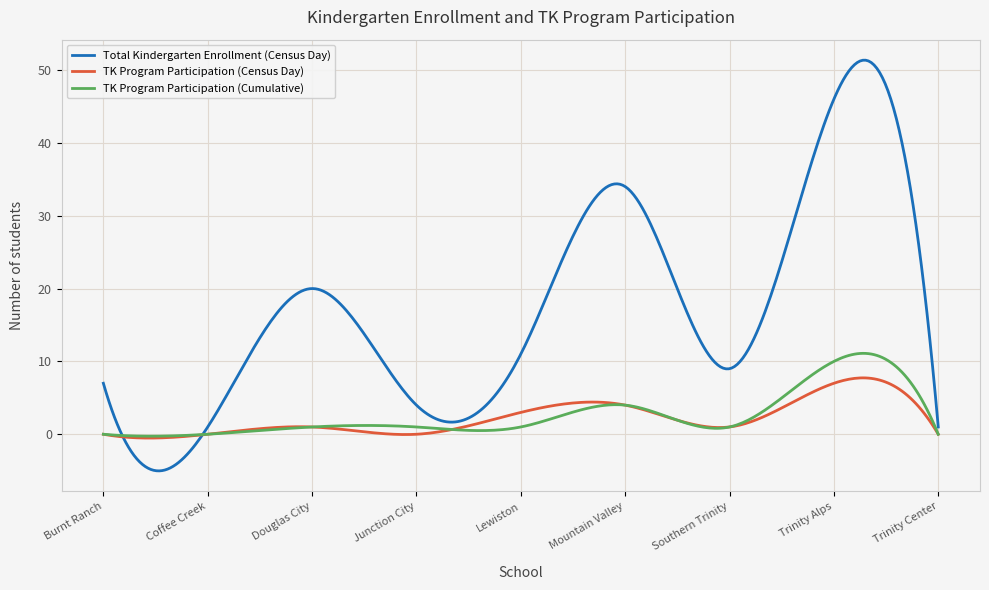

Which series has the largest total across all categories?

Total Kindergarten Enrollment (Census Day)